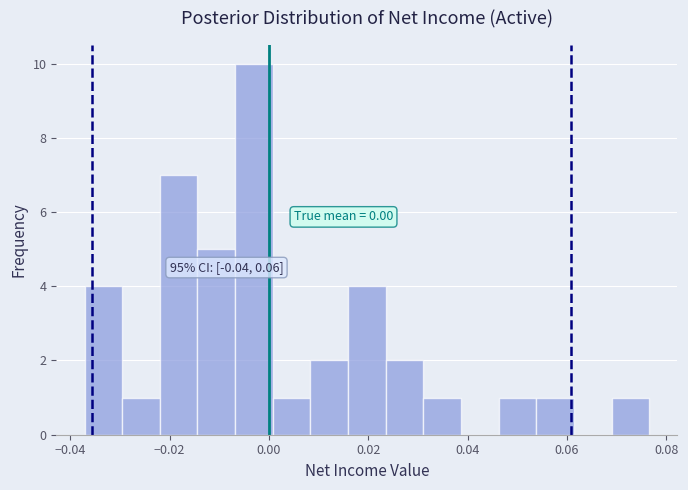

Around what value on the x-axis is the tallest bar? Give the approximate position of its centre, as read against the axis.

-0.004